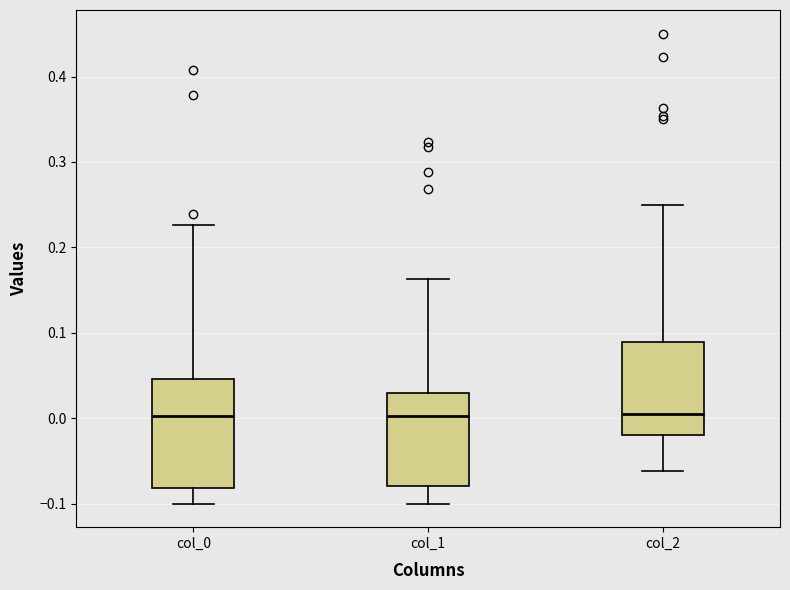

Reading left to right, read every box against the y-axis: the position of its median line, the range the box covers, and the ends of its whiskers. The values are not printed on the chart, so give them approximately, as read against the axis.

col_0: median 0.00, box -0.08 to 0.05, whiskers -0.10 to 0.23
col_1: median 0.00, box -0.08 to 0.03, whiskers -0.10 to 0.16
col_2: median 0.01, box -0.02 to 0.09, whiskers -0.06 to 0.25